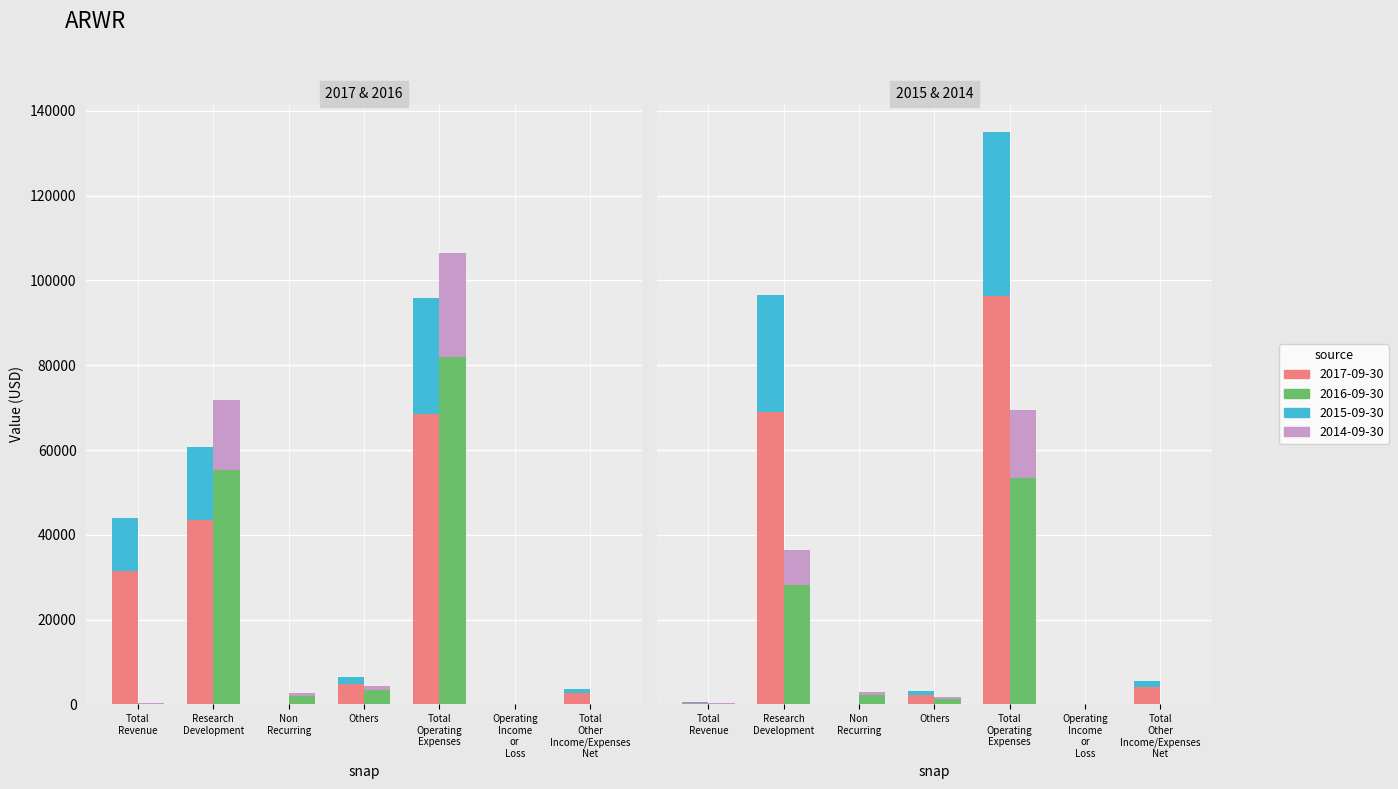

How many data points in 2014-09-30_Intl are less than 390?

3